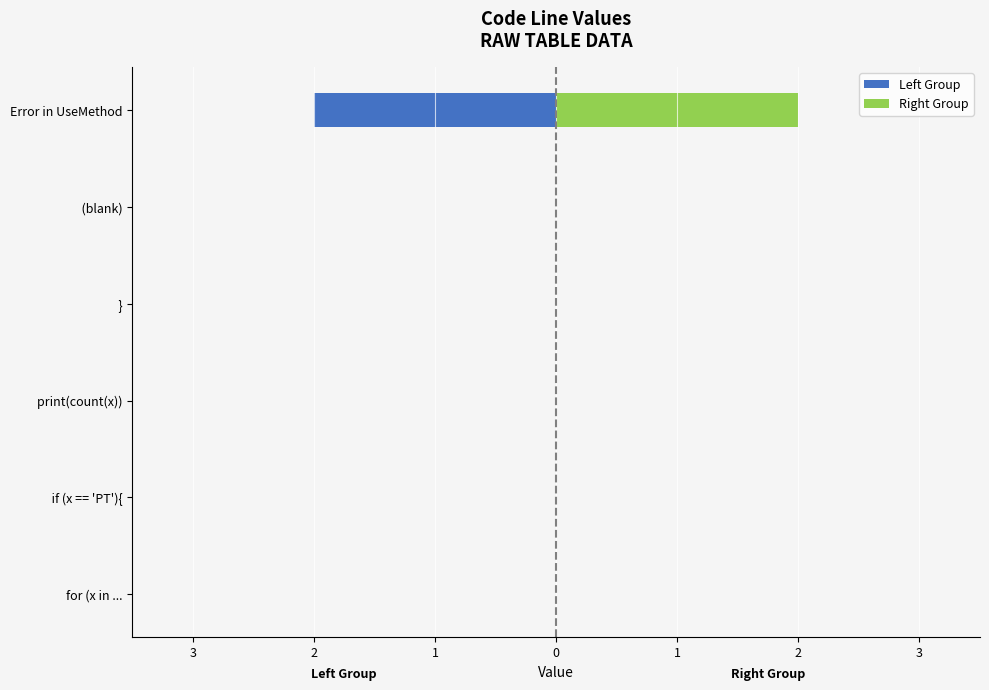

At how many categories does at least one series exceed 0?

1